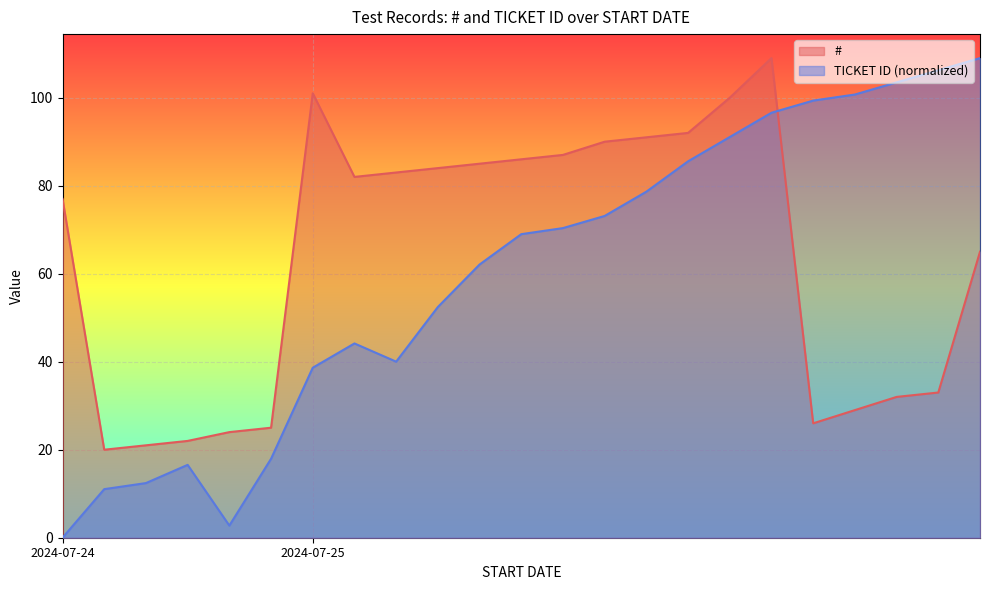

True or false: # and TICKET ID cross at least once.

True